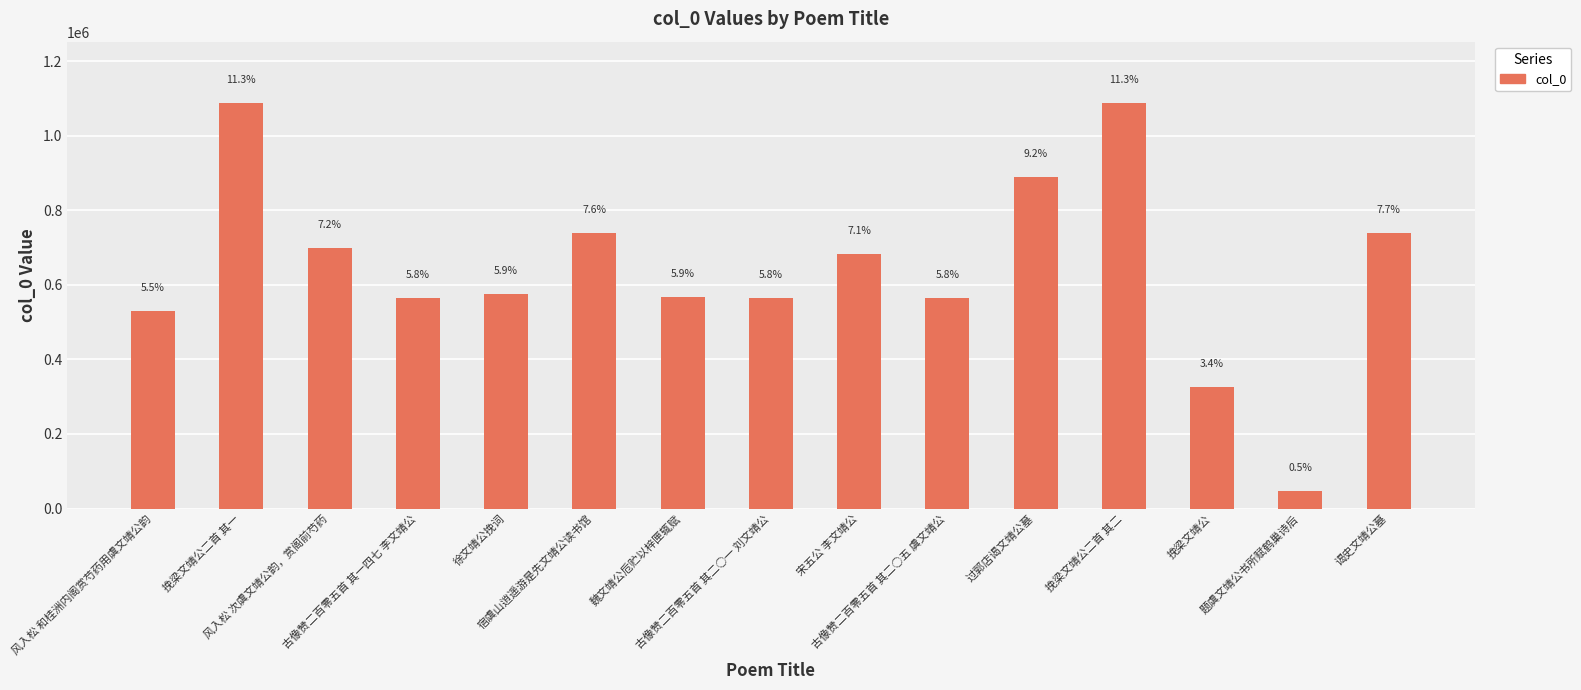

Does the chart contain any negative values?

No